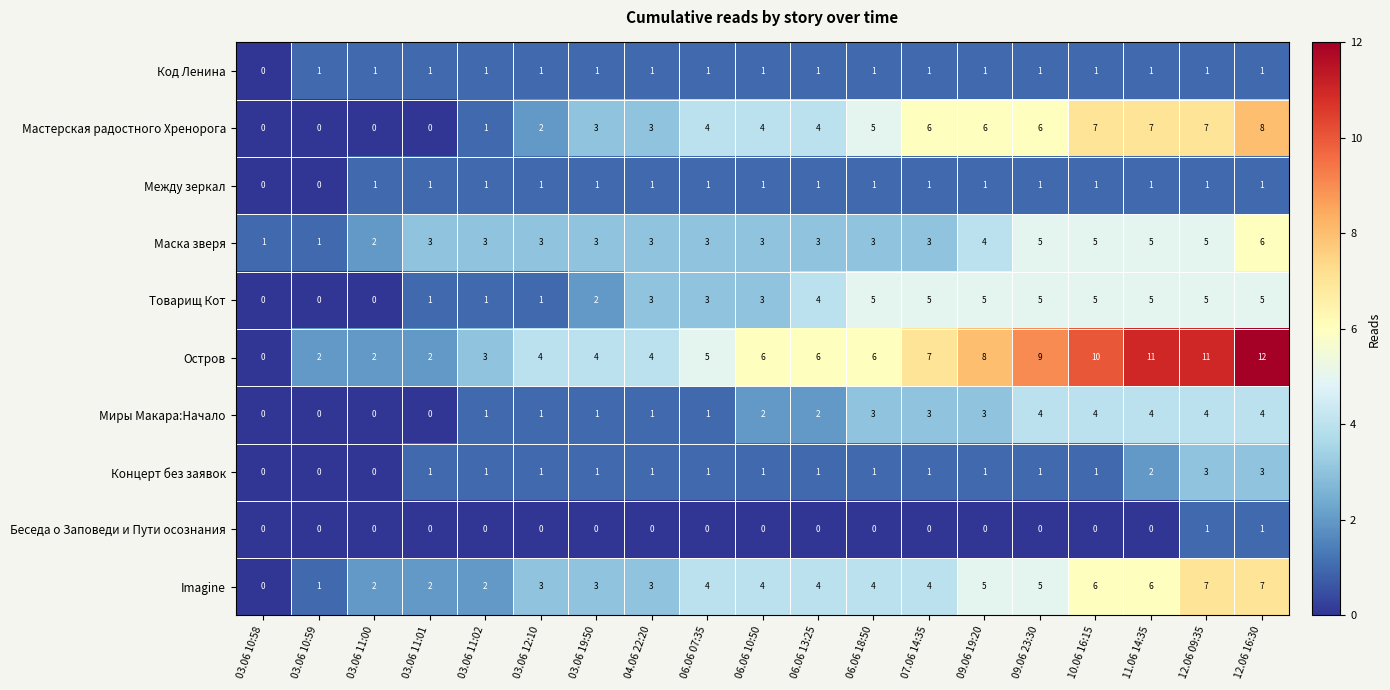

The value of Беседа о Заповеди и Пути осознания at 10.06 16:15 is 0. True or false?

True